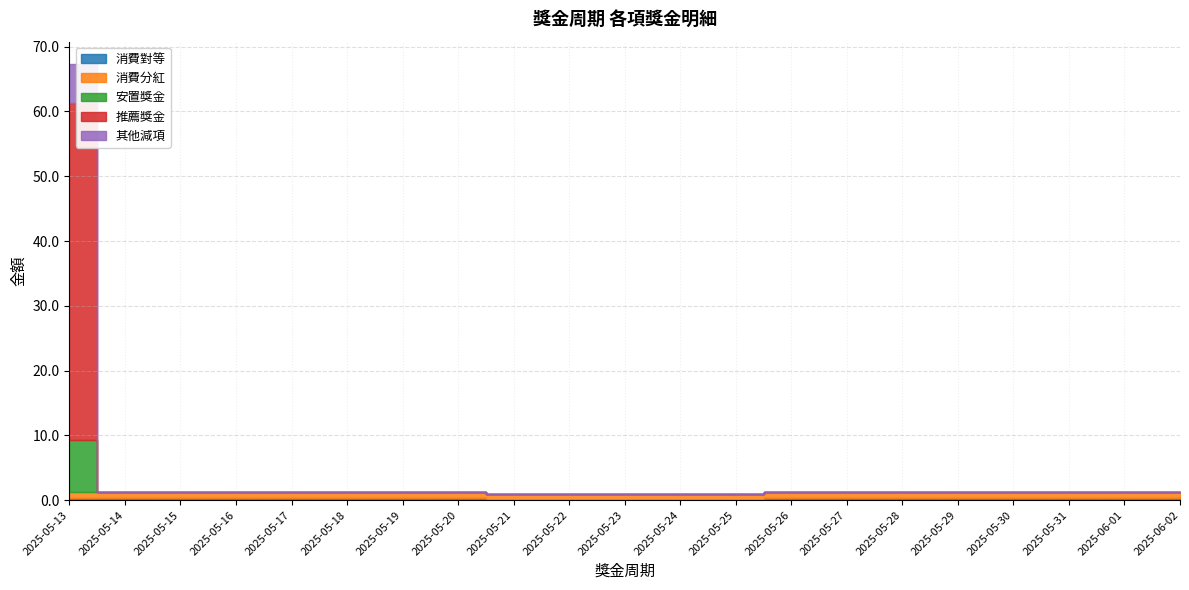

What is the average value of the 消費對等 series?

0.3